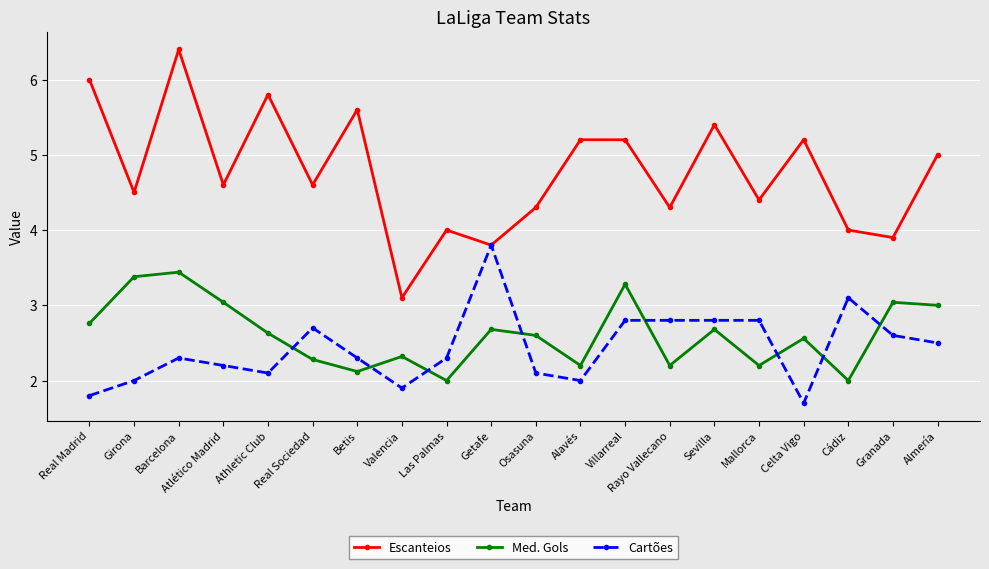

Which category has the lowest value in the Escanteios series?

Valencia